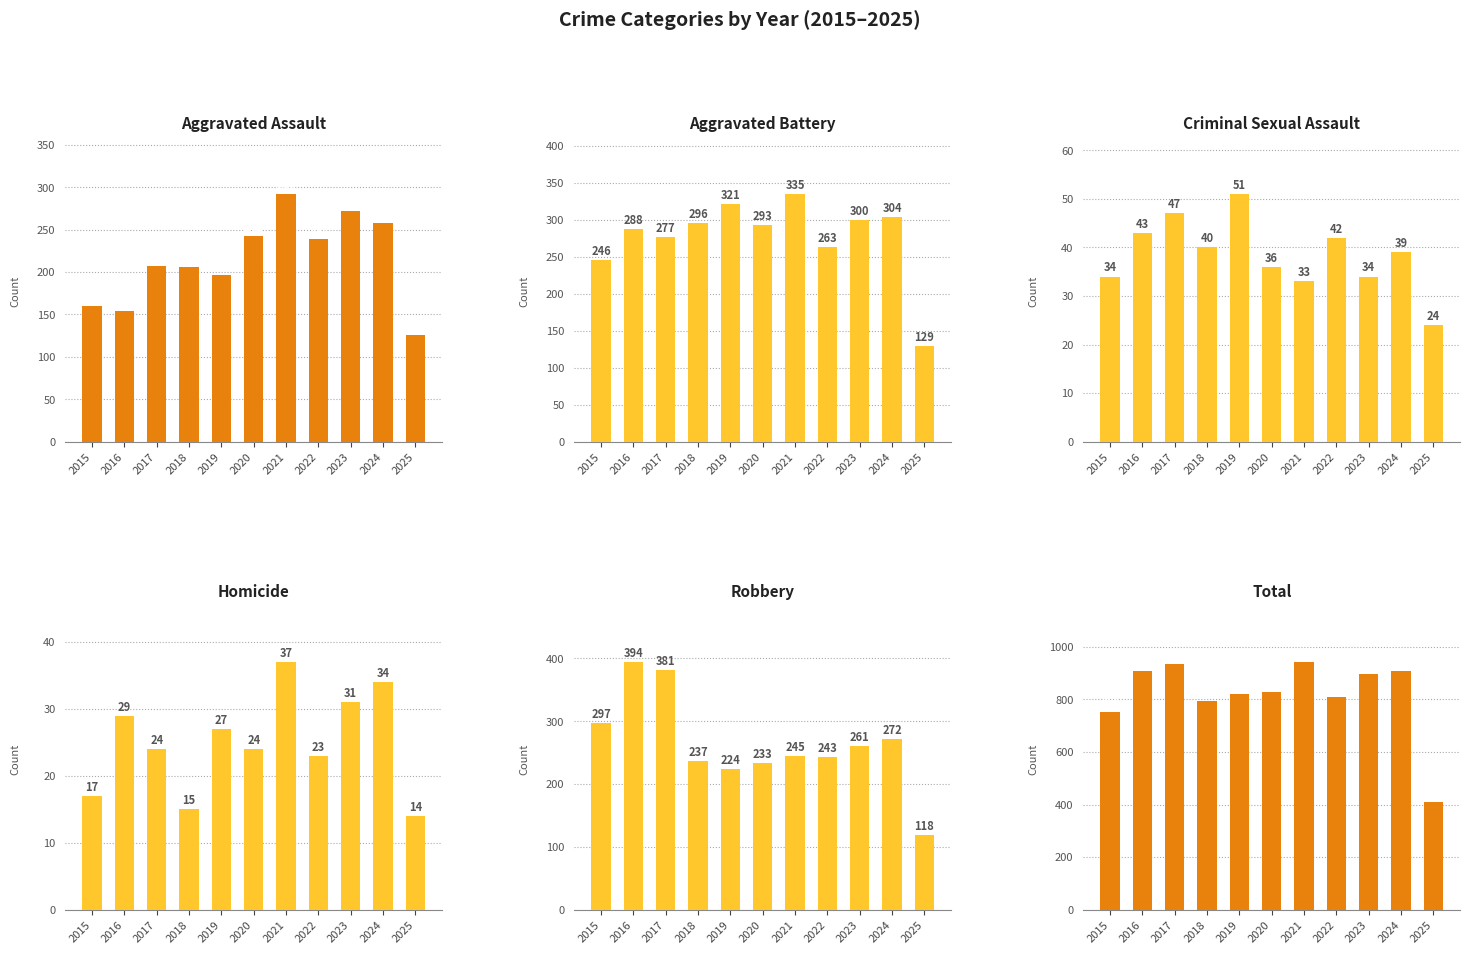

Reading left to right, what are all the values shown in this chart?

Aggravated Assault: 160	154	207	206	197	242	292	239	272	258	126
Aggravated Battery: 246	288	277	296	321	293	335	263	300	304	129
Criminal Sexual Assault: 34	43	47	40	51	36	33	42	34	39	24
Homicide: 17	29	24	15	27	24	37	23	31	34	14
Robbery: 297	394	381	237	224	233	245	243	261	272	118
Total: 754	908	936	794	820	828	942	810	898	907	411